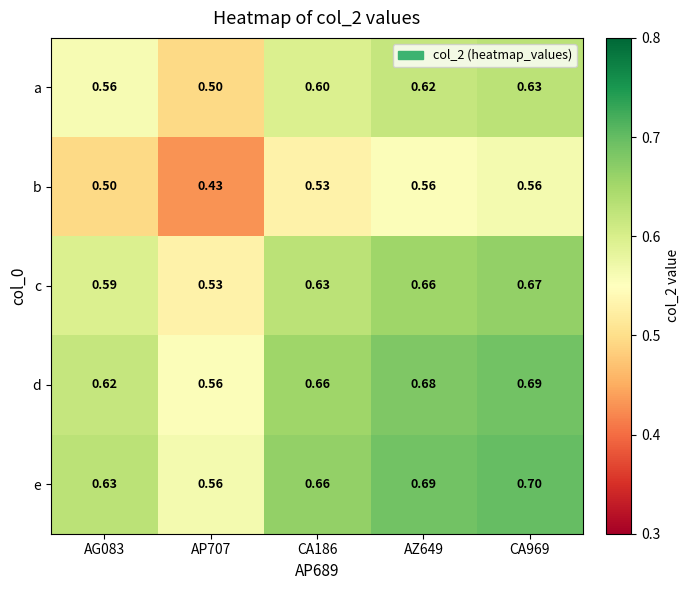

List the series in order of their peak value, highest first.

e, d, c, a, b